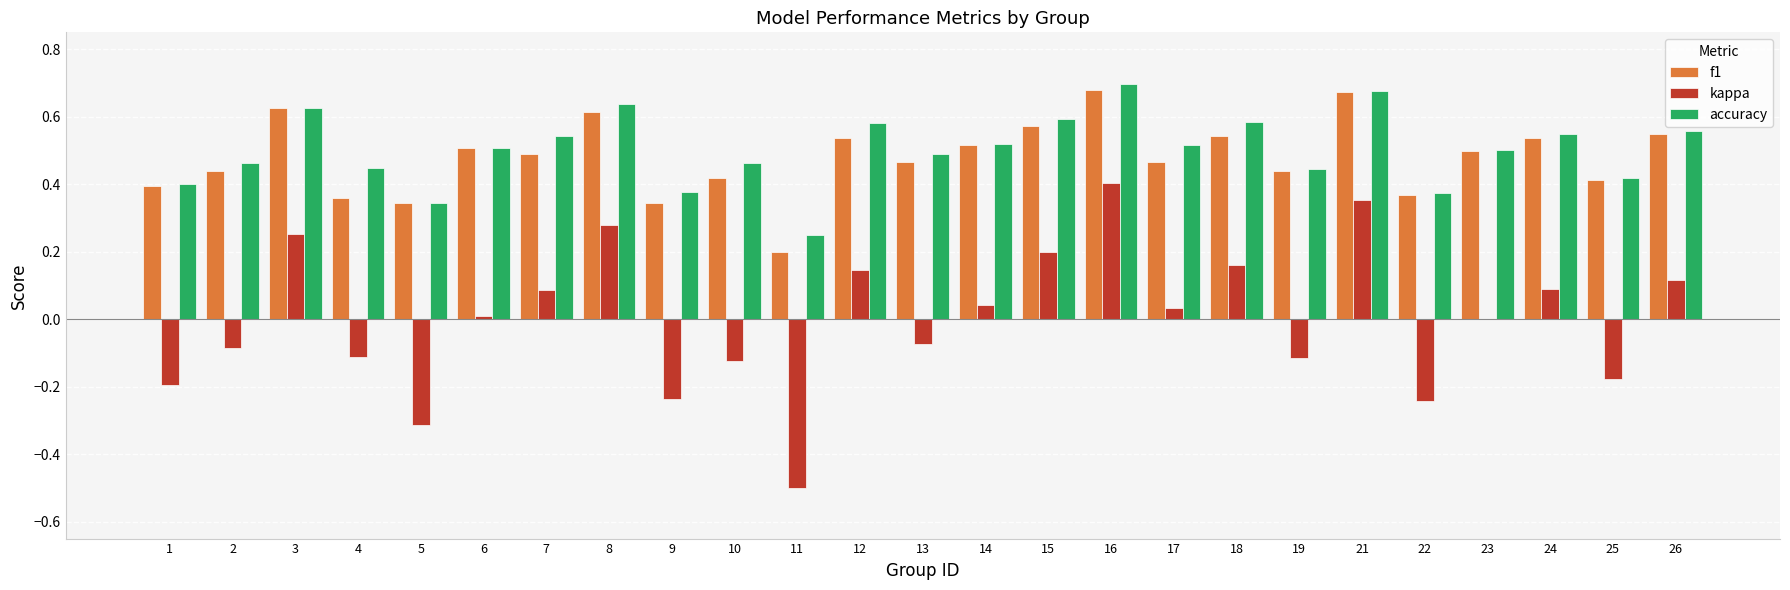

What are all the series names shown in the legend?

f1, kappa, accuracy